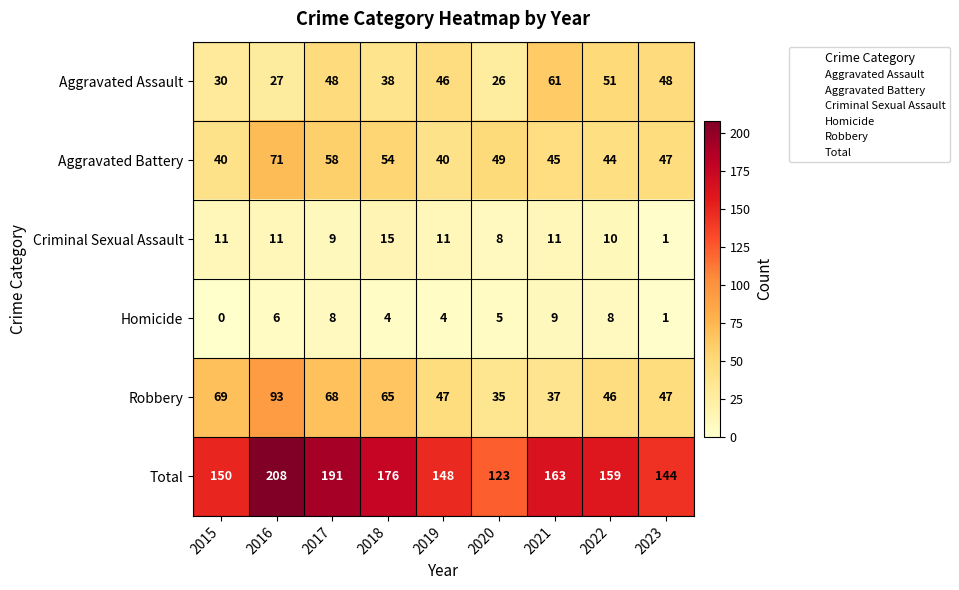

List the series in order of their peak value, lowest first.

Homicide, Criminal Sexual Assault, Aggravated Assault, Aggravated Battery, Robbery, Total